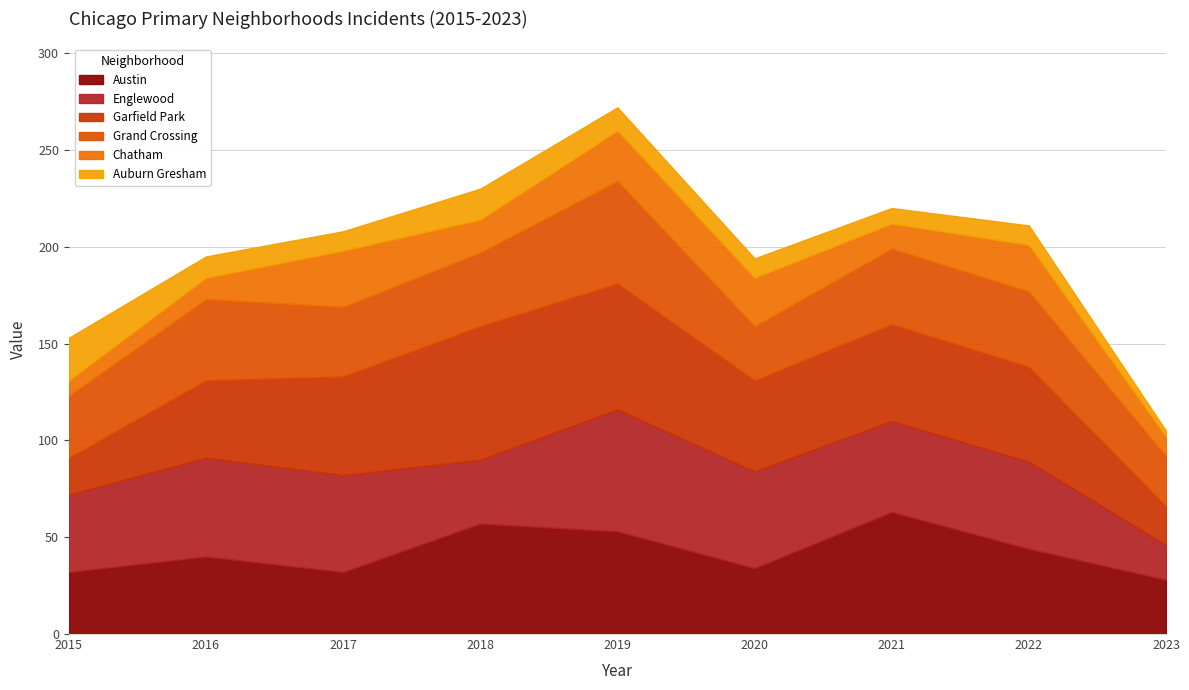

Where is the first local minimum for Austin?

2017